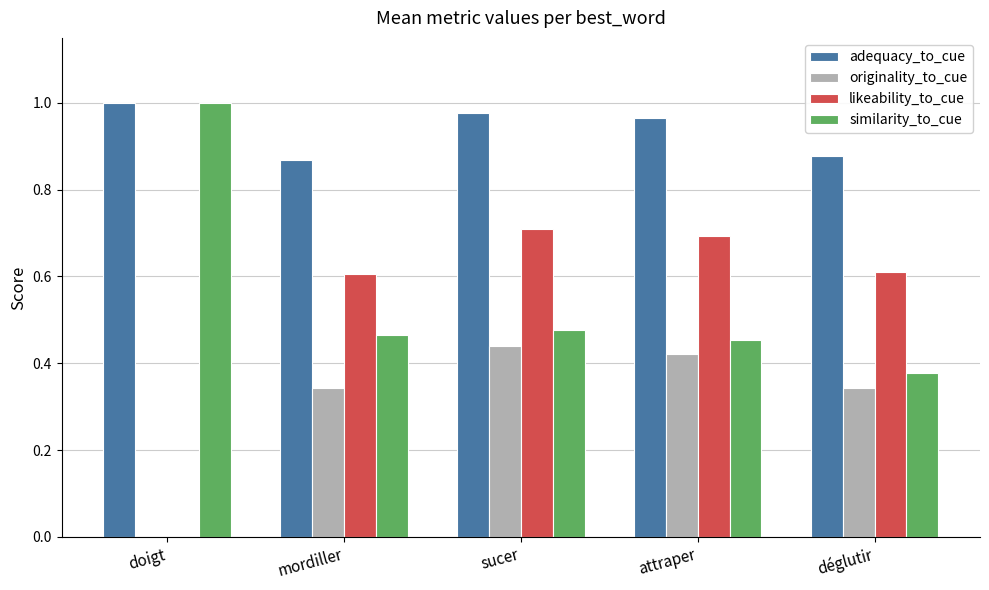

At which label does similarity_to_cue reach its peak?

doigt